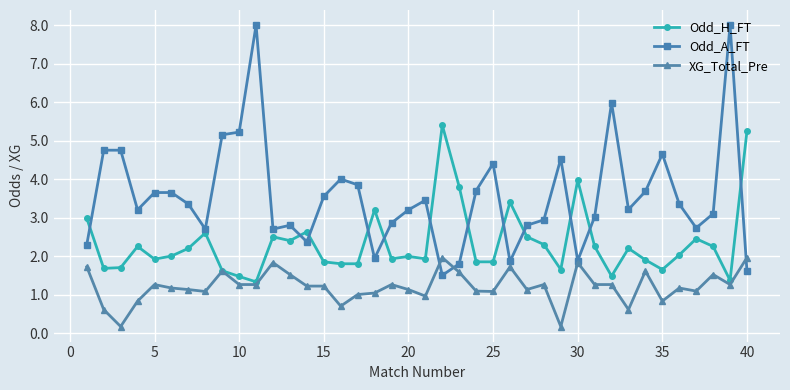

What is the value of the Odd_H_FT point at the 39th from the left?

1.4